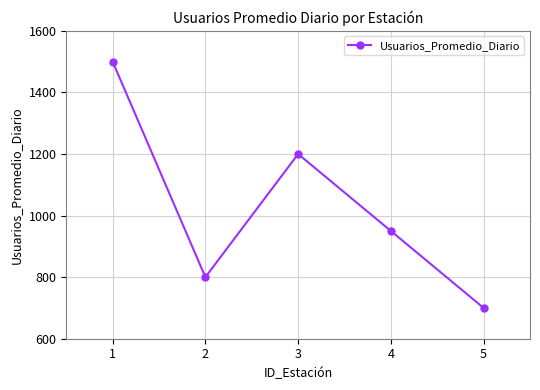

Does the chart have visible grid lines?

Yes